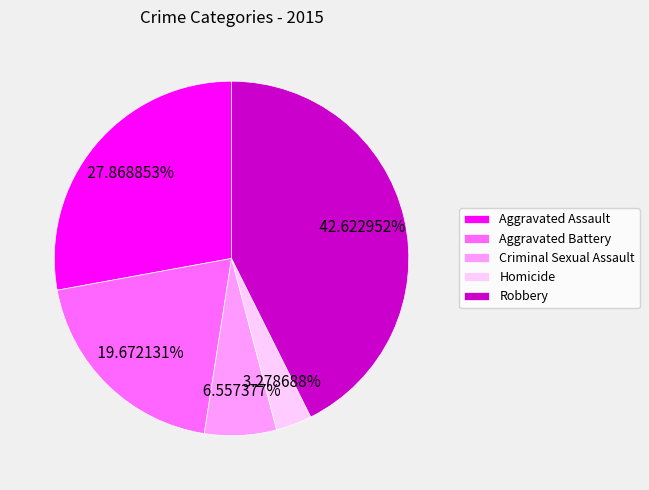

How many slices are in this pie chart?

5